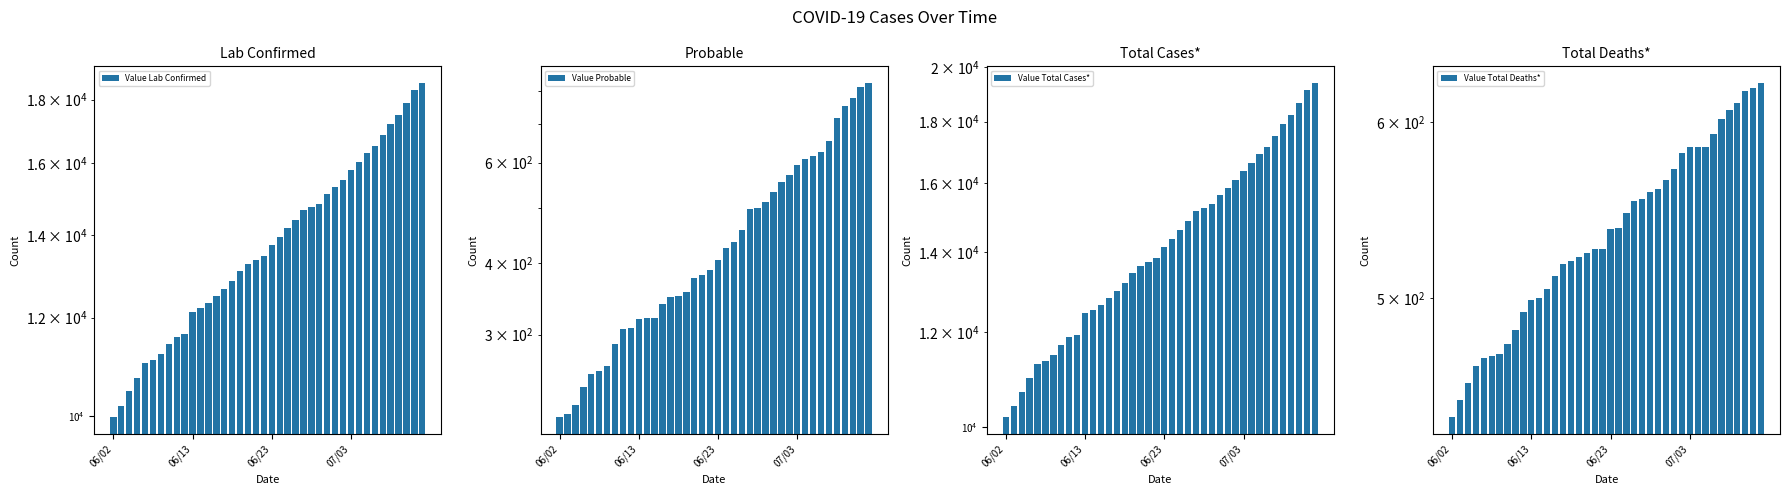

How many groups of bars are there?

40